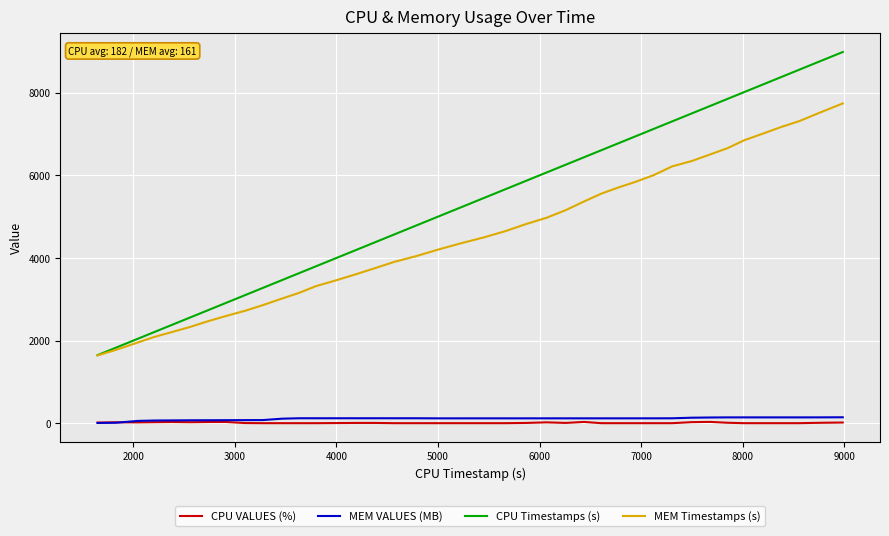

Which series has the largest range (max minus min)?

CPU Timestamps (s)